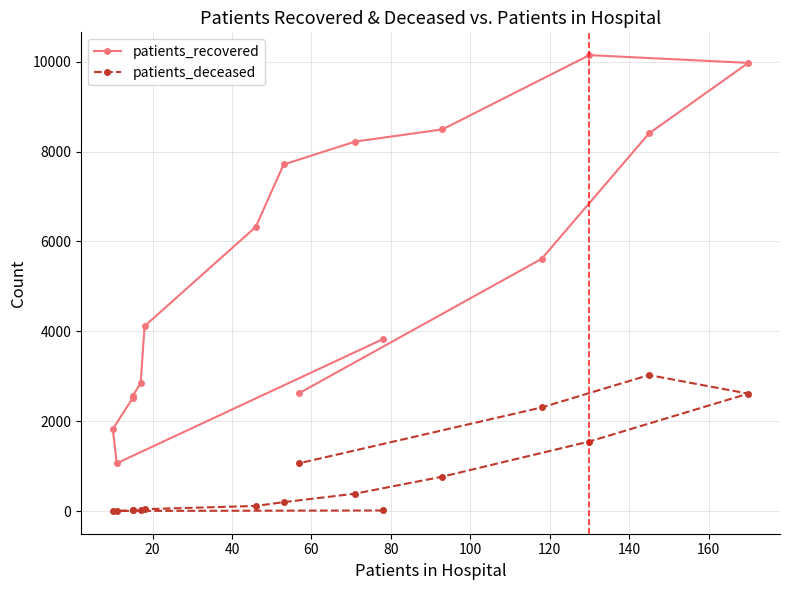

How many interior local peaks does the patients_deceased series have?

1